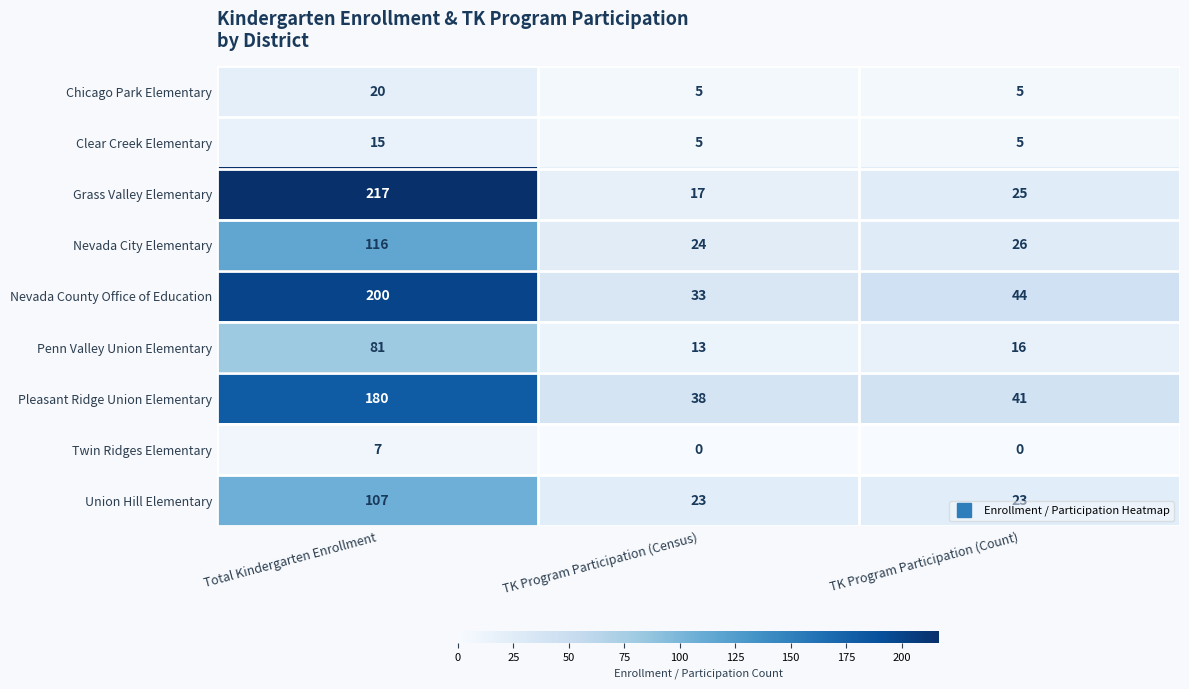

List the series in order of their peak value, lowest first.

Twin Ridges Elementary, Clear Creek Elementary, Chicago Park Elementary, Penn Valley Union Elementary, Union Hill Elementary, Nevada City Elementary, Pleasant Ridge Union Elementary, Nevada County Office of Education, Grass Valley Elementary